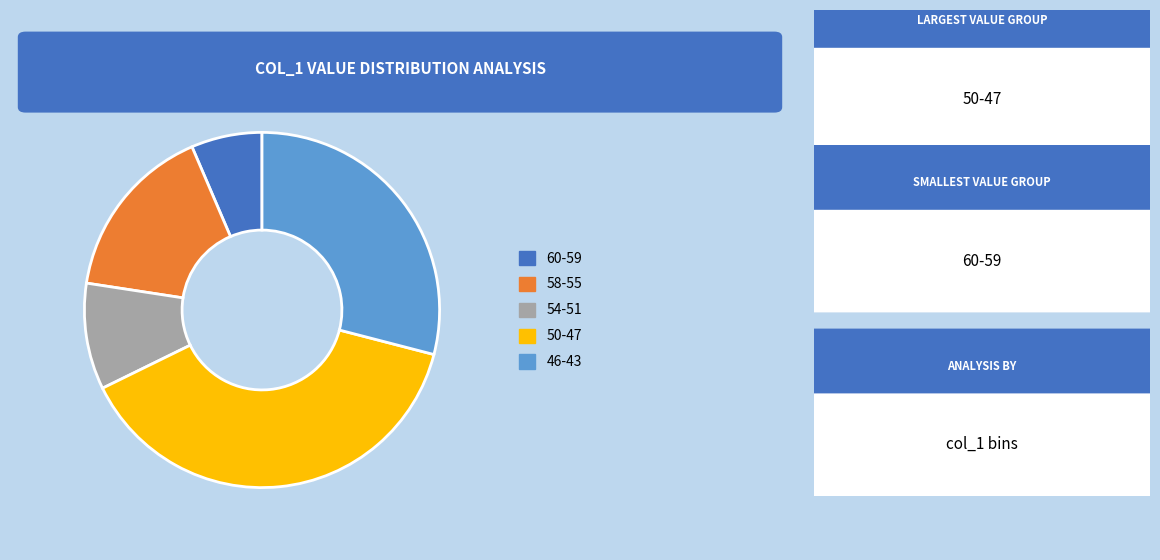

Is there a majority slice in this chart?

No